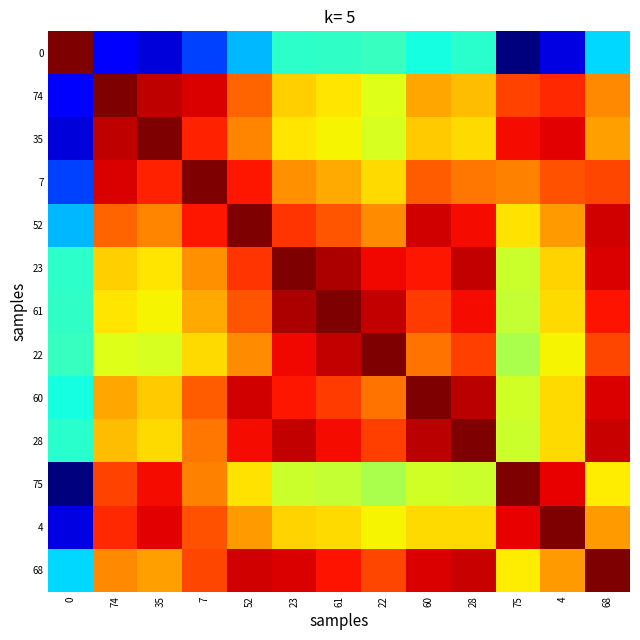

Rank the series by their maximum value, from highest to lowest.

0, 74, 35, 7, 52, 23, 61, 22, 60, 28, 75, 4, 68